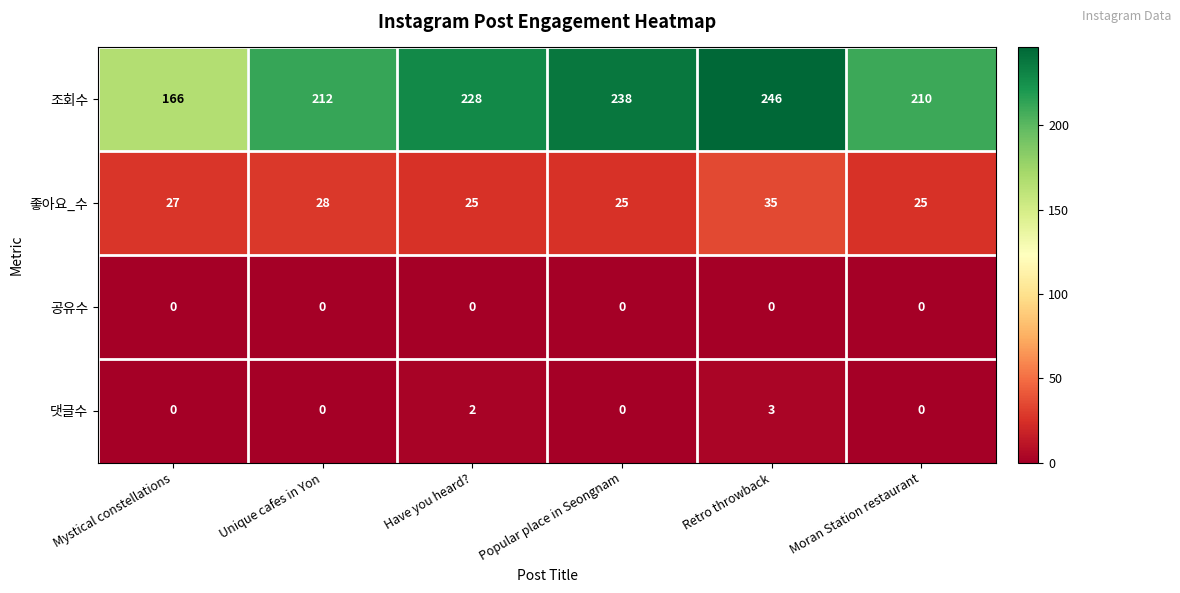

Reading right to left, what are all the values shown in this chart?

조회수: 210	246	238	228	212	166
좋아요_수: 25	35	25	25	28	27
공유수: 0	0	0	0	0	0
댓글수: 0	3	0	2	0	0